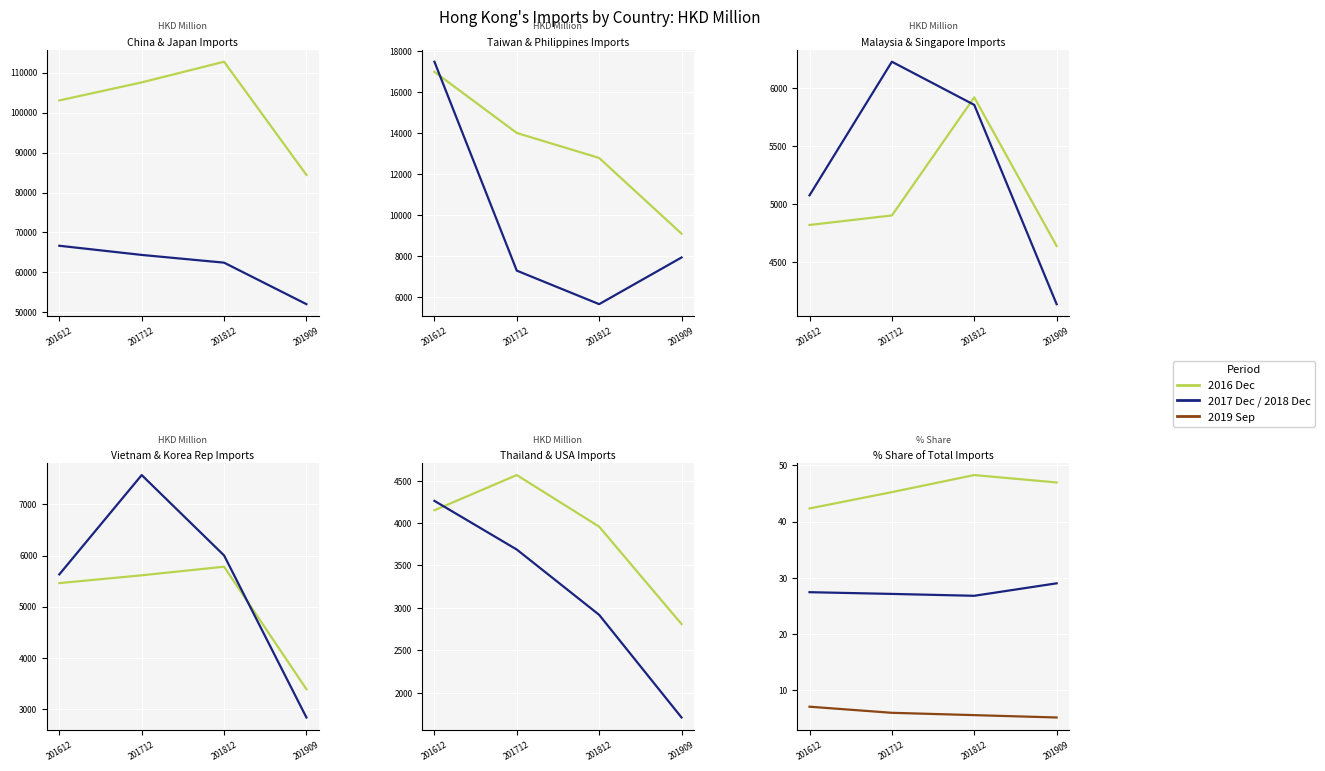

The value of 201909 at THAILAND is 2809.9. True or false?

True